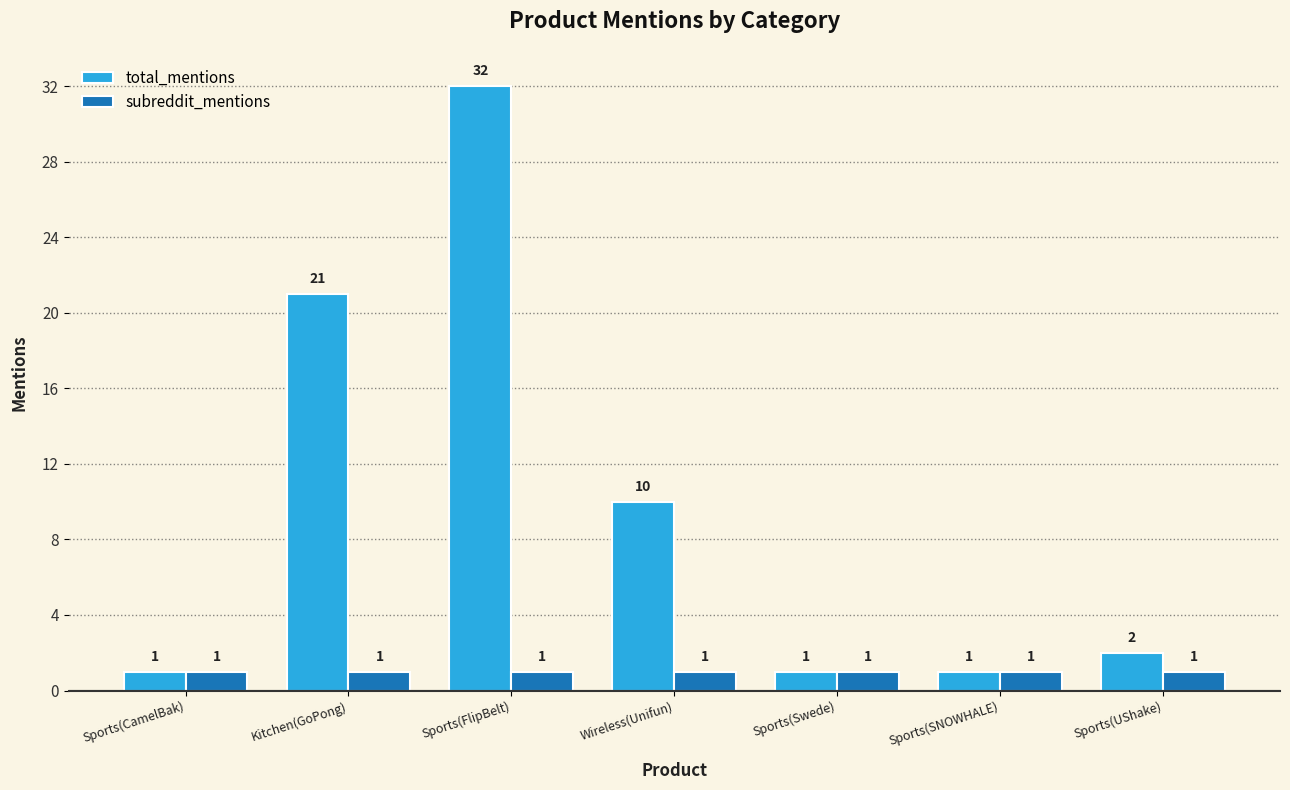

Is the value of subreddit_mentions at Sports(Swede) greater than the value of total_mentions at Kitchen(GoPong)?

No